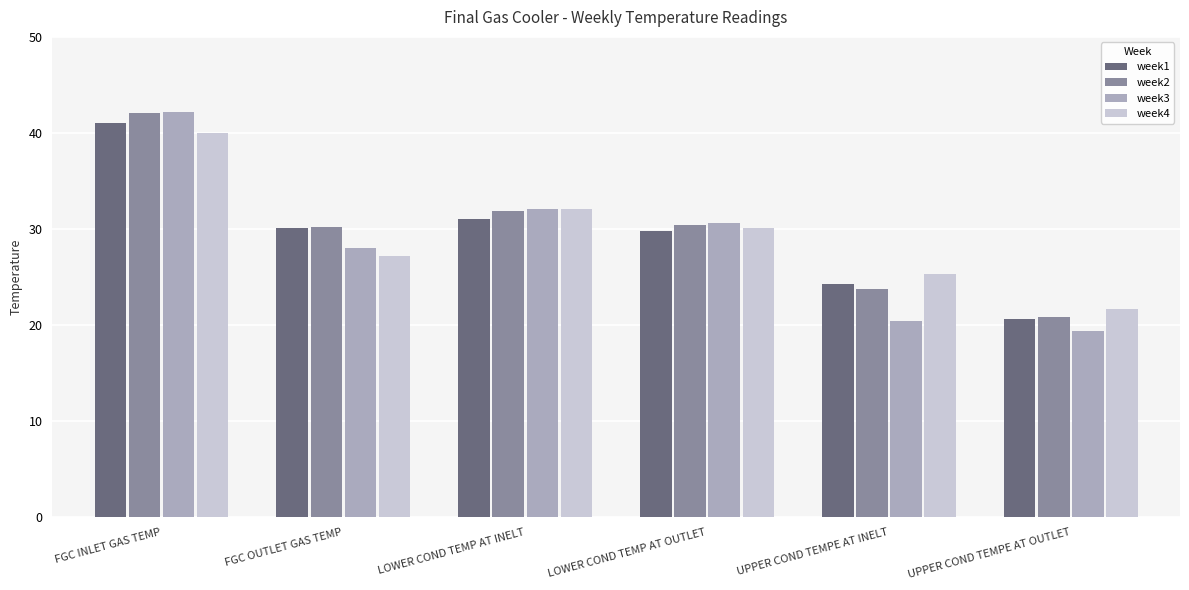

Which series has the largest range (max minus min)?

week3